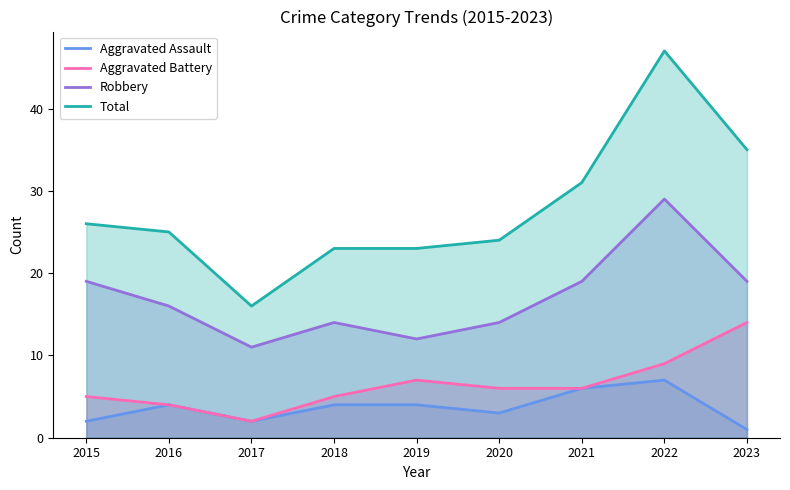

True or false: Aggravated Assault and Aggravated Battery cross at least once.

False